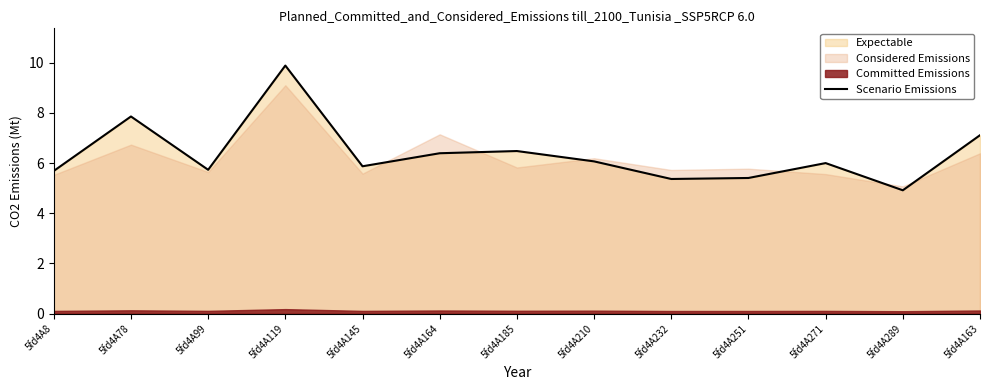

Which category has the lowest value across all series?

5fd4A289